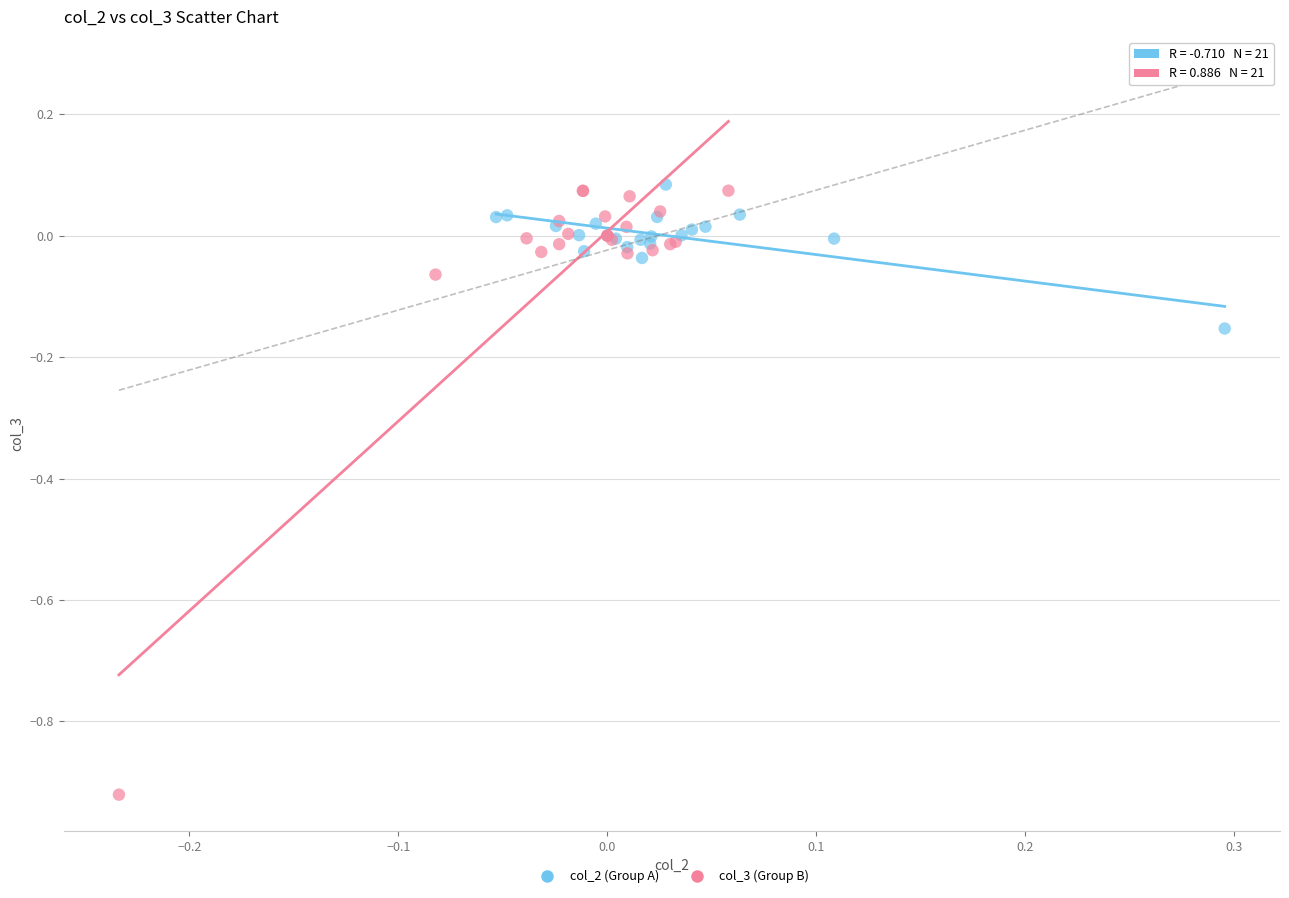

Which series contains the lowest Y value?

col_3 (Group B)